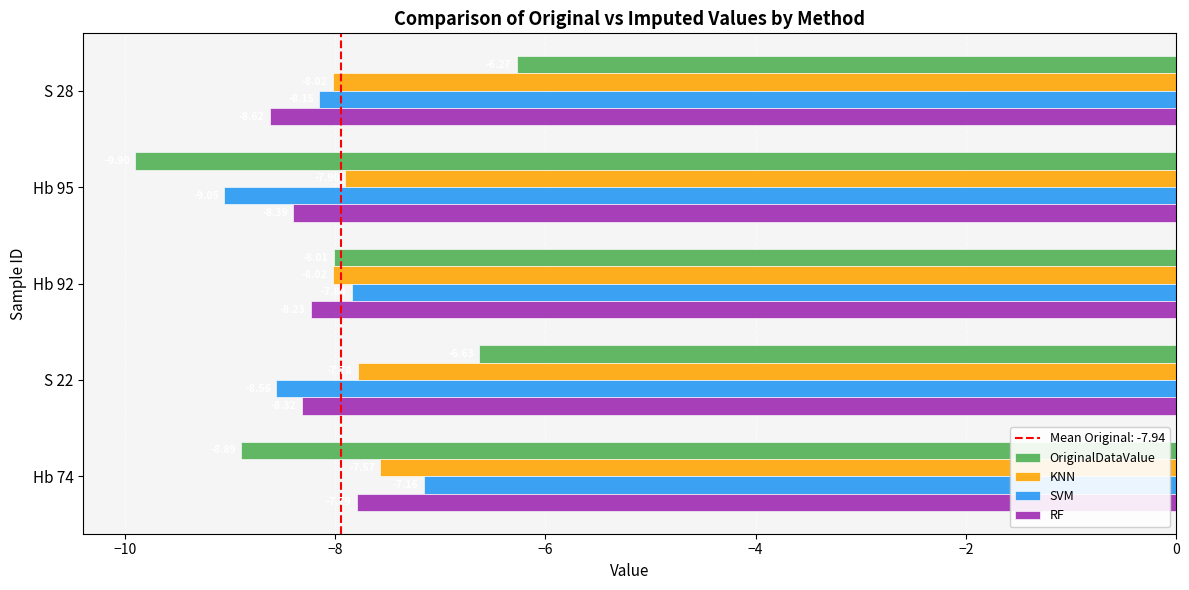

Rank the series by their average value, from lowest to highest.

RF, SVM, OriginalDataValue, KNN